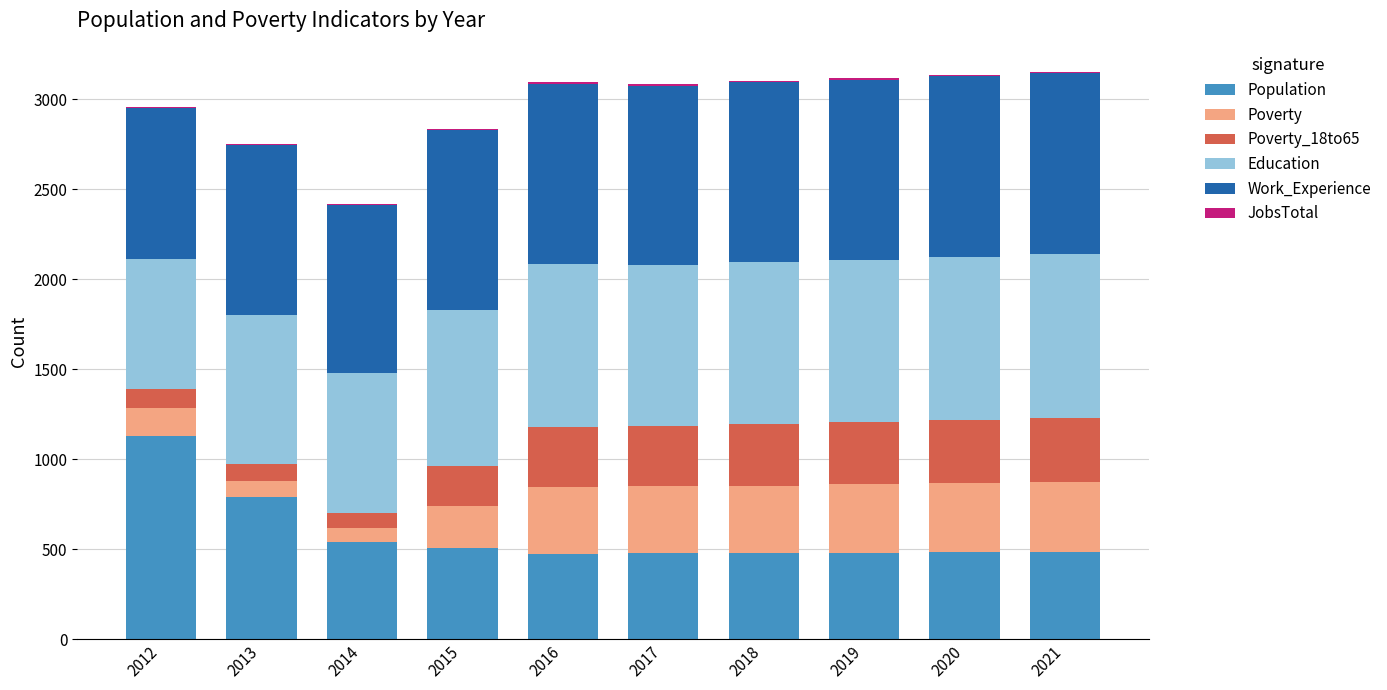

Which category has the highest value in the Population series?

2012